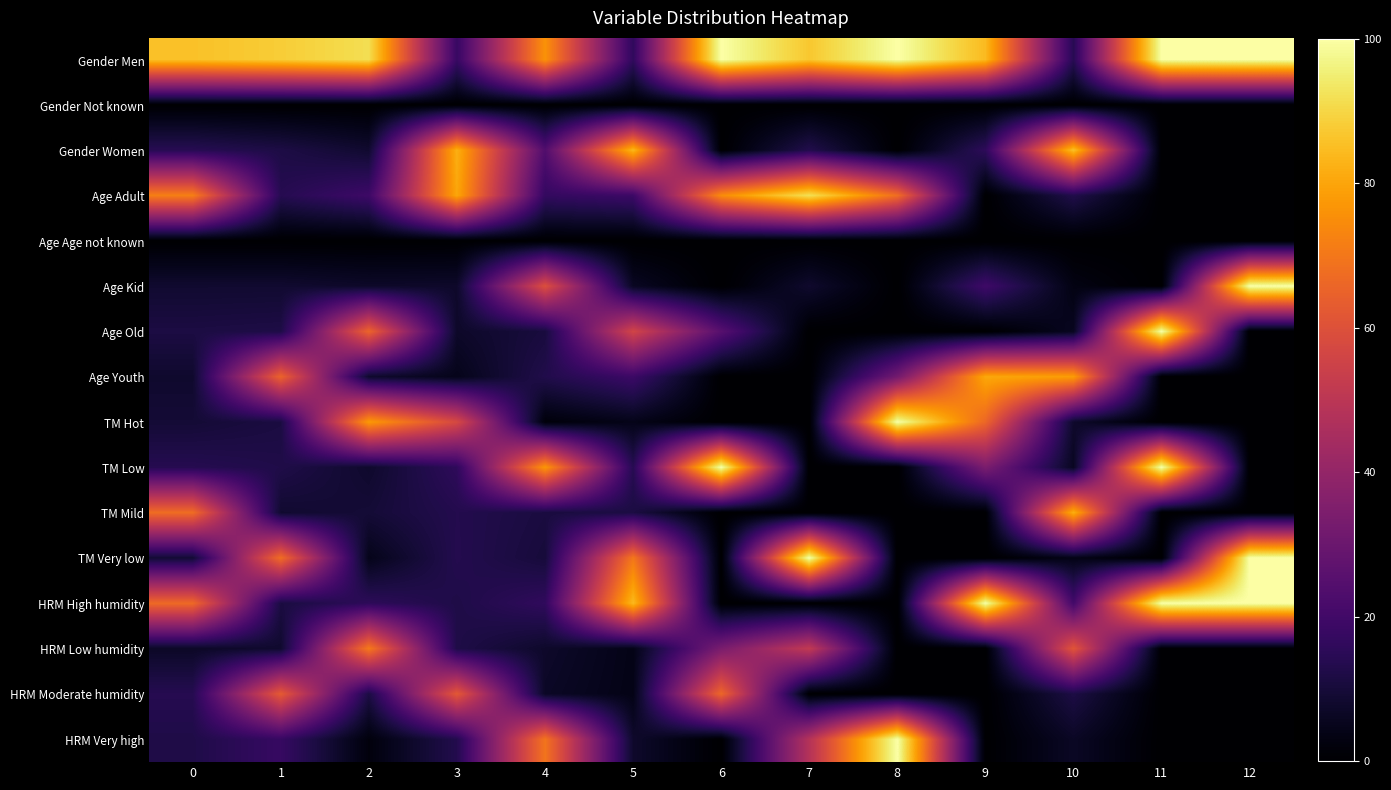

How many data points does each series have?

13